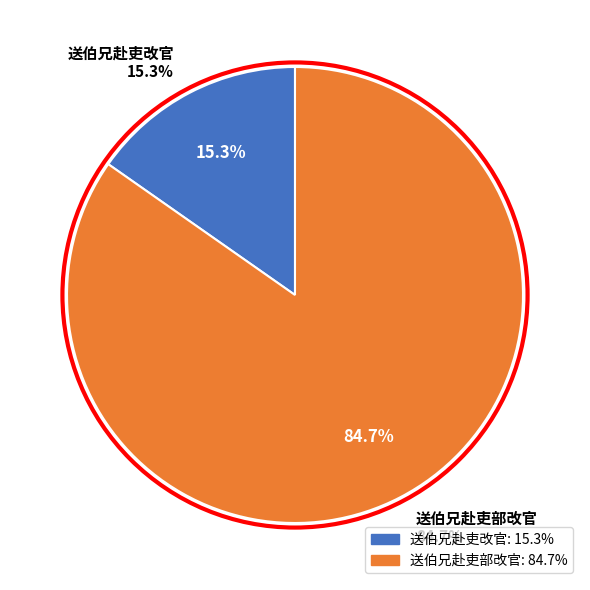

Approximately how many times larger is the value at 送伯兄赴吏改官 compared to 送伯兄赴吏部改官?

0.2